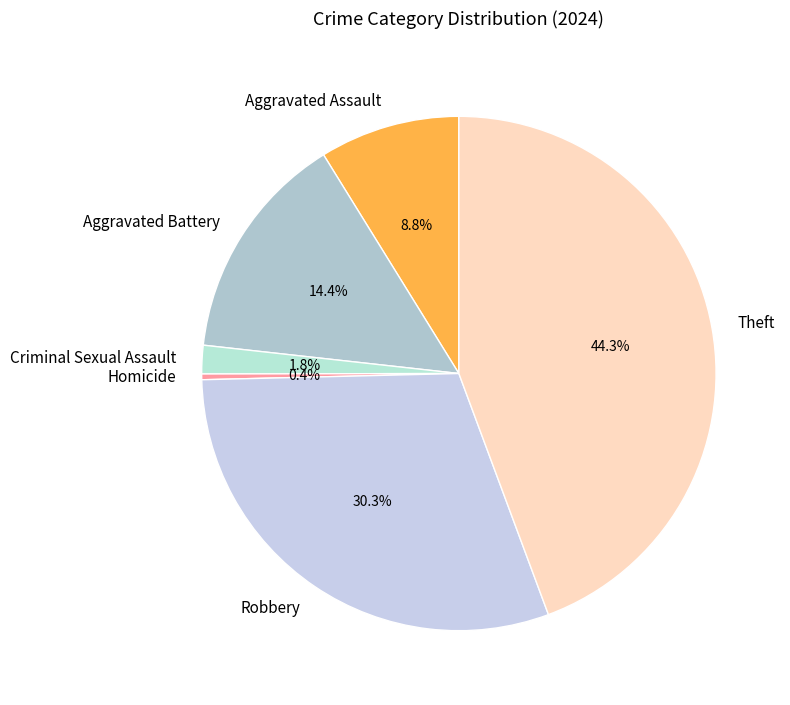

Which has a higher value, Aggravated Battery or Robbery?

Robbery